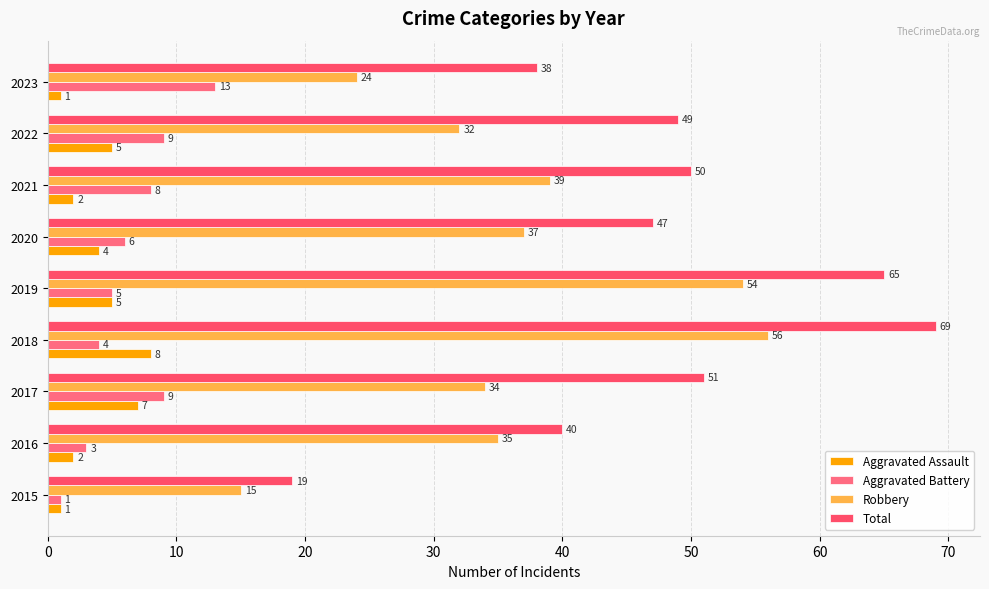

Count the number of data series in this chart.

4